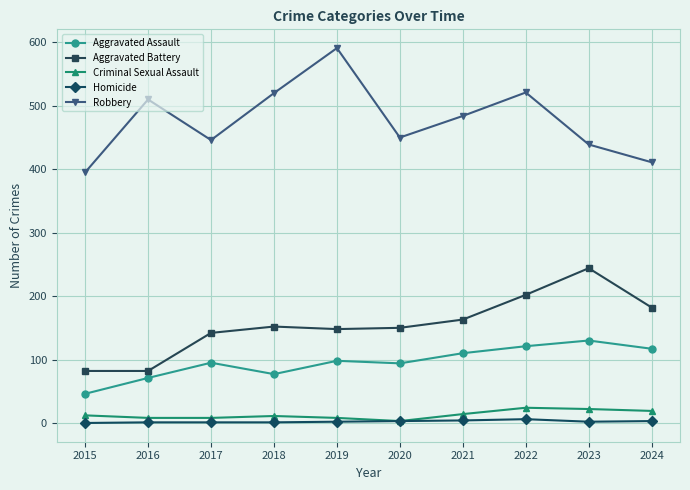

How many interior local peaks does the Robbery series have?

3